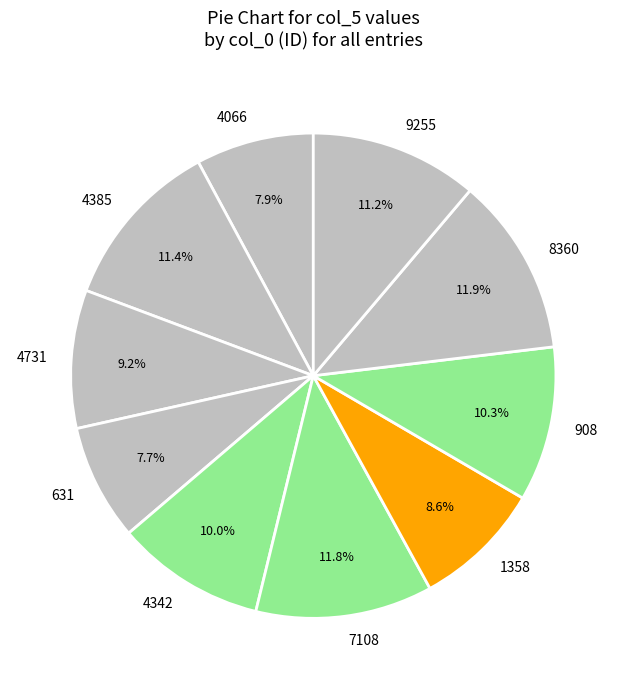

Approximately how many times larger is the value at 4342 compared to 908?

1.0